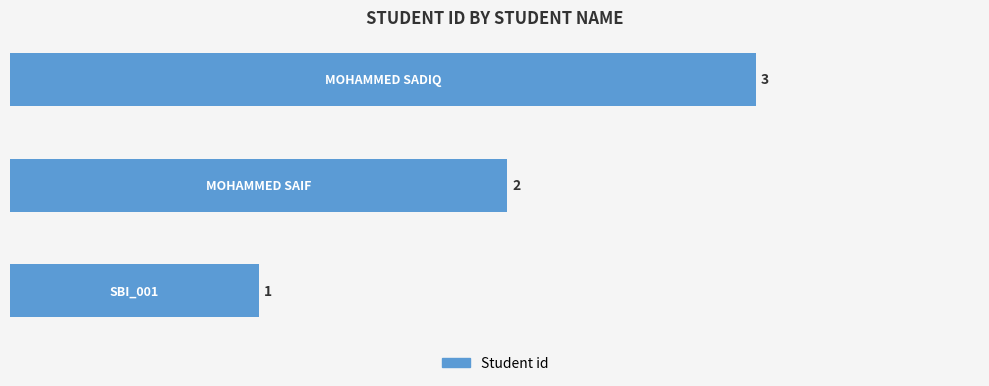

How many values are between 1 and 3?

3